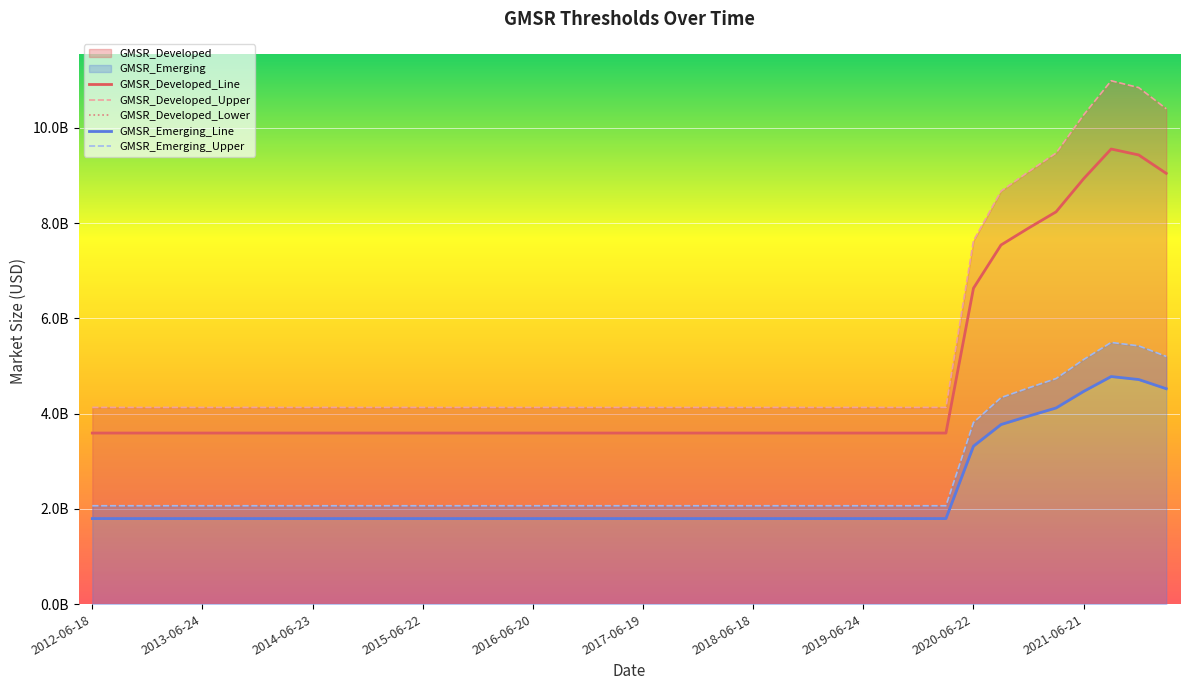

What is the minimum value for GMSR_Developed_Lower?

1796000000.0